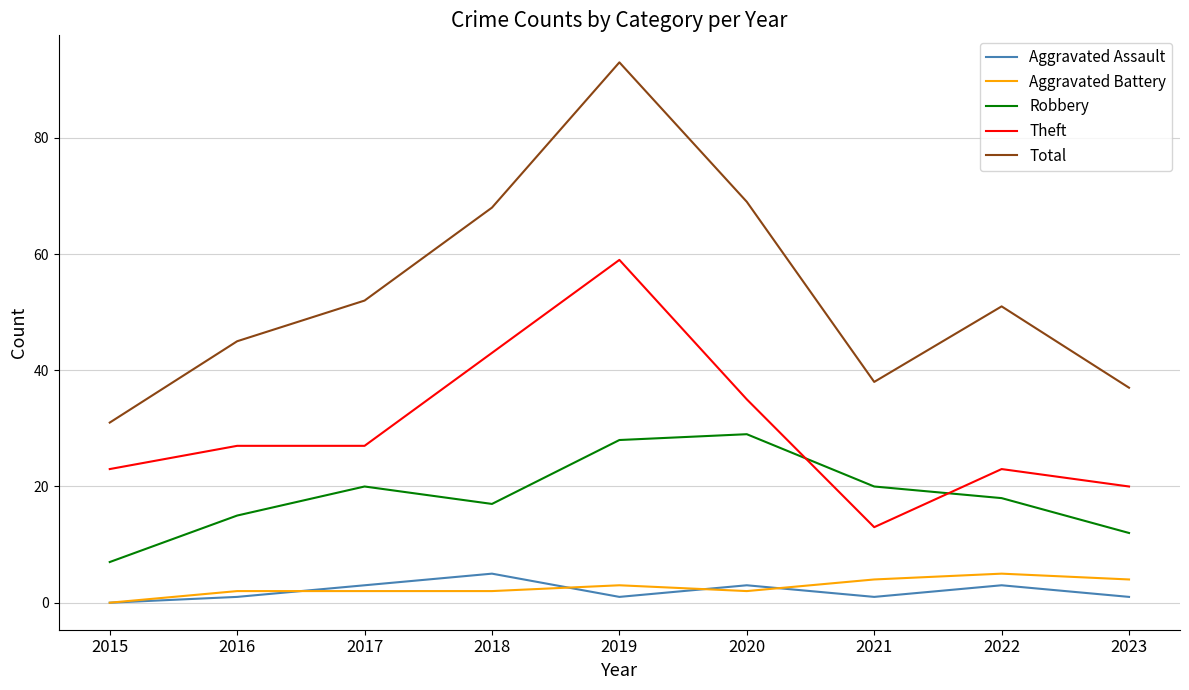

What is the difference between the second highest and second lowest values in the Total series?

32